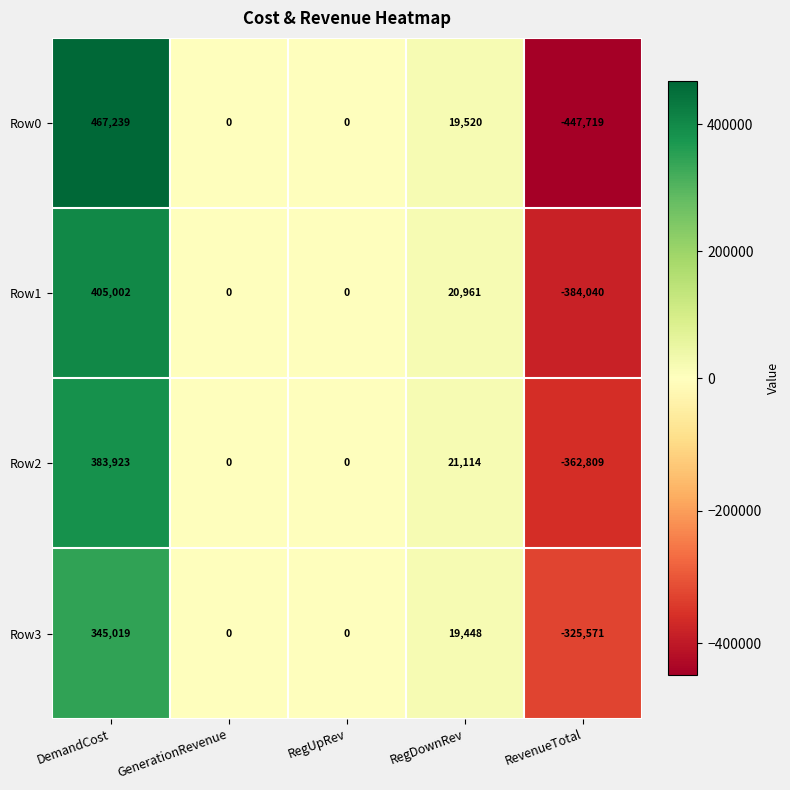

What is the difference between the second highest and minimum values in the Row0 series?

467239